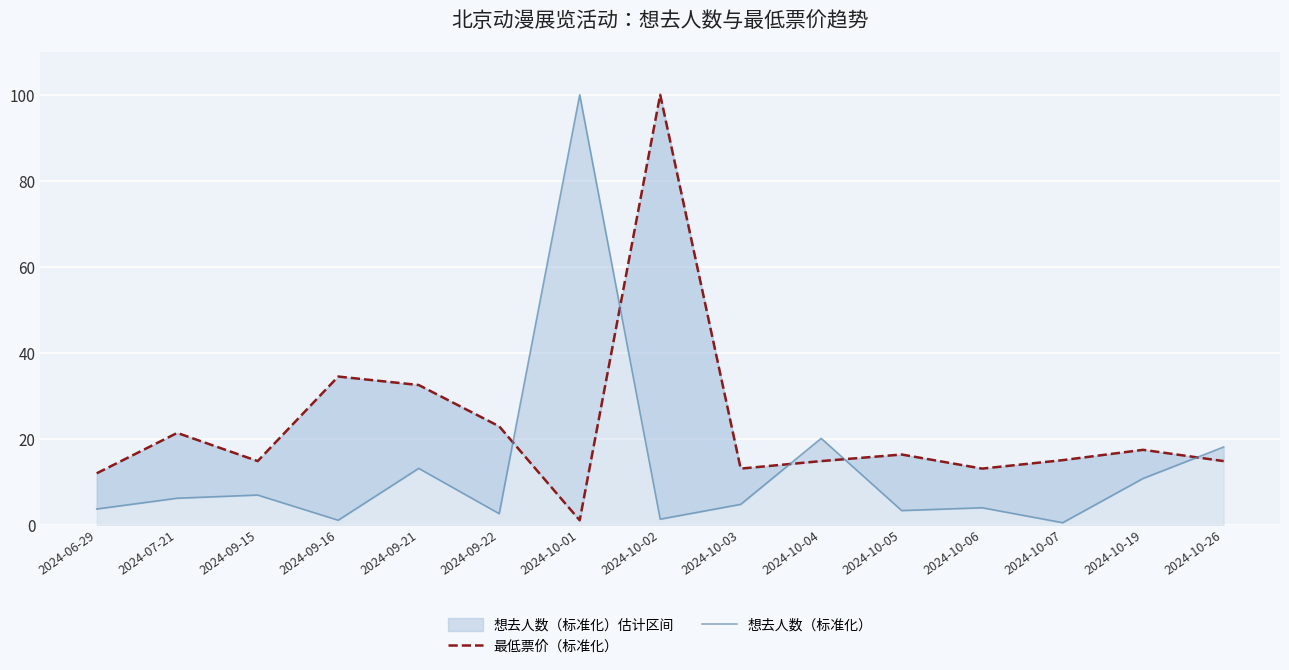

What is the sum of the 最低票价（标准化） values at 2024-09-22 and 2024-10-04?

37.8